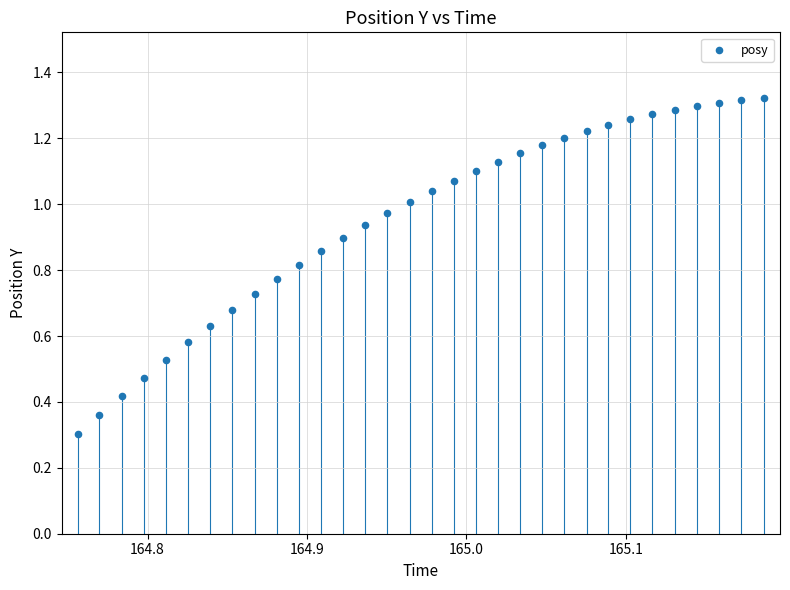

What Y value in the scatter plot is closest to 0?

0.3